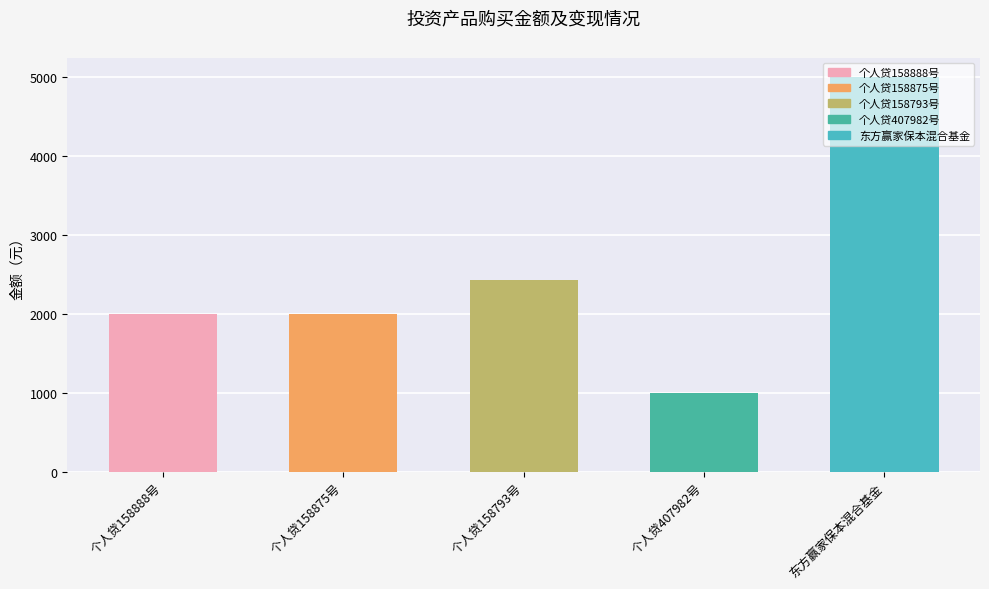

What is the sum of all values?

12426.9